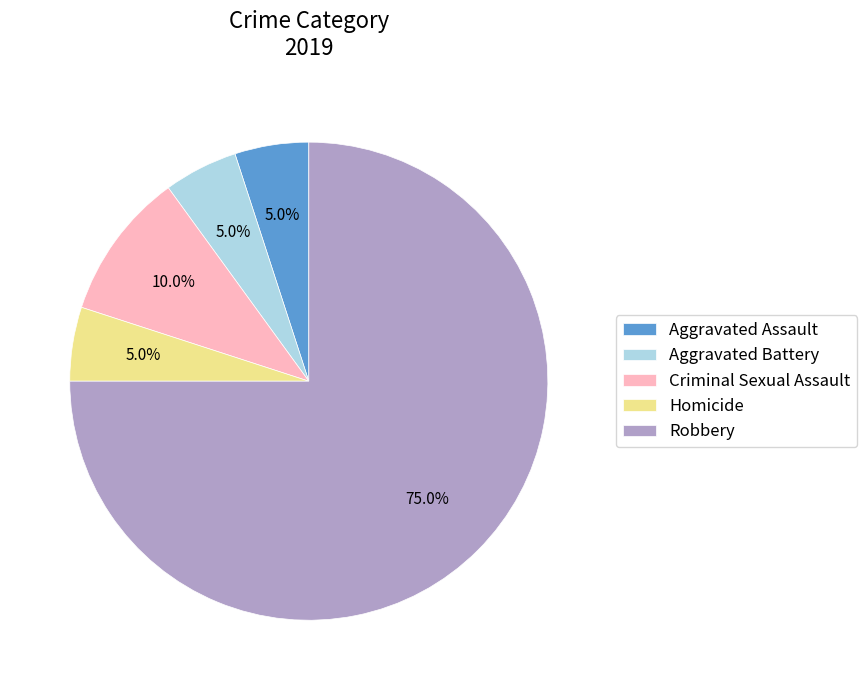

What is the ratio of the value at Robbery to the value at Aggravated Battery?

15.0